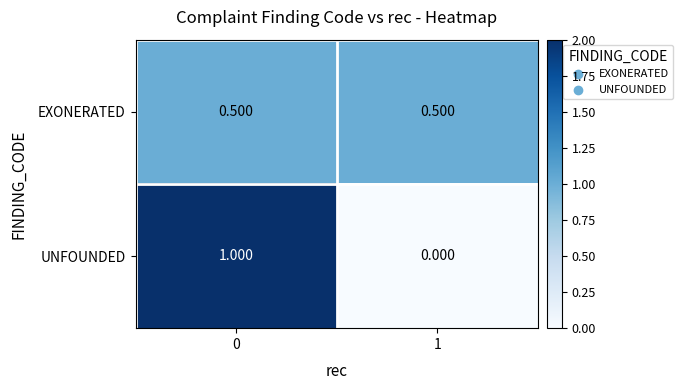

Which series has the largest range (max minus min)?

UNFOUNDED